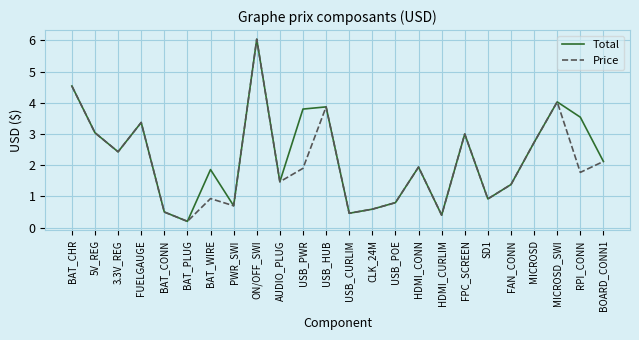

The Price series shows 1.0 at RPI_CONN. True or false?

False